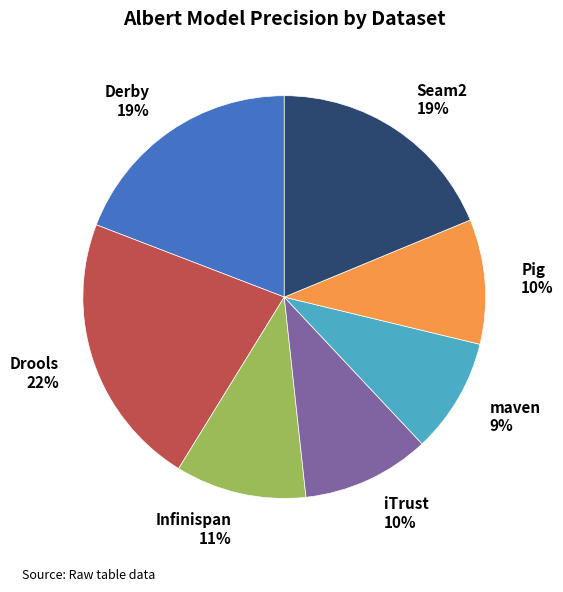

What percentage is the Infinispan slice, to the nearest percent?

11%